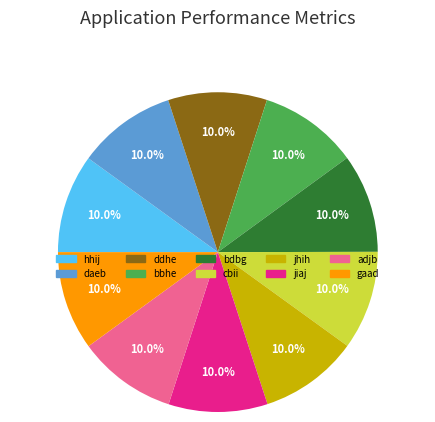

Approximately how many times larger is the value at daeb compared to adjb?

1.0